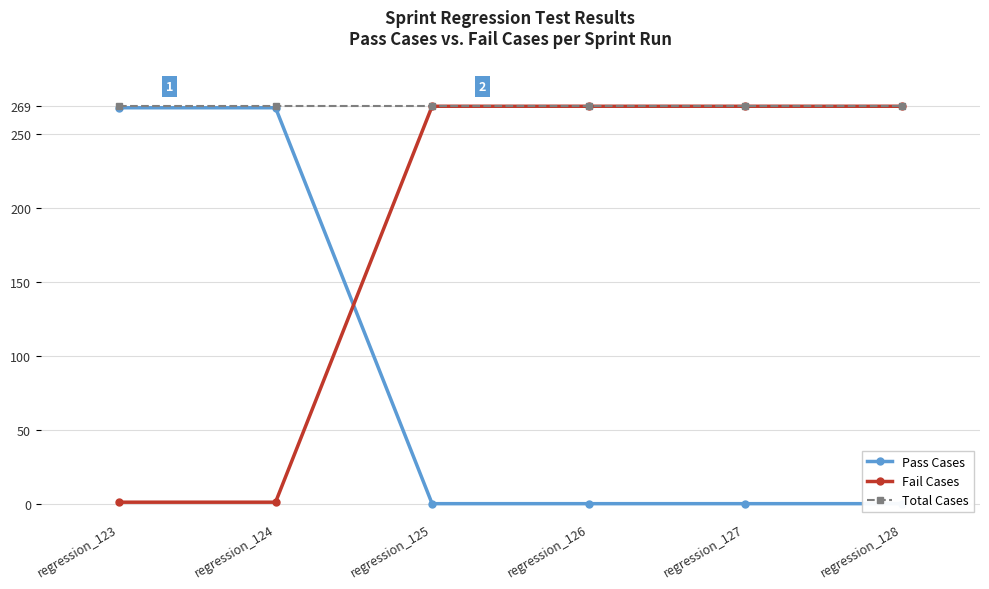

True or false: Fail Cases has a value of 366 at regression_126.

False